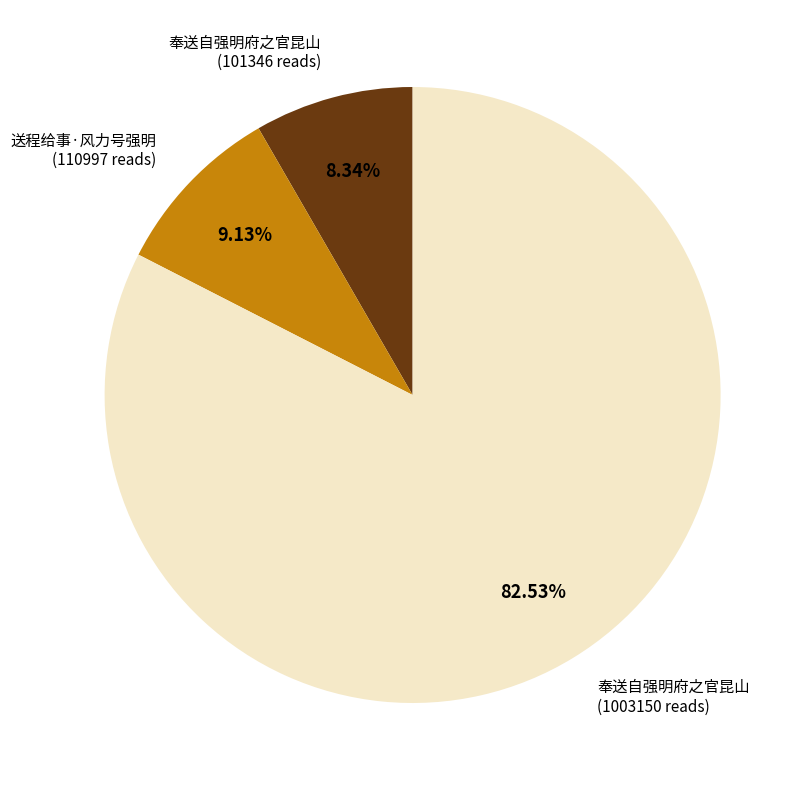

Count the number of slices in the pie.

3